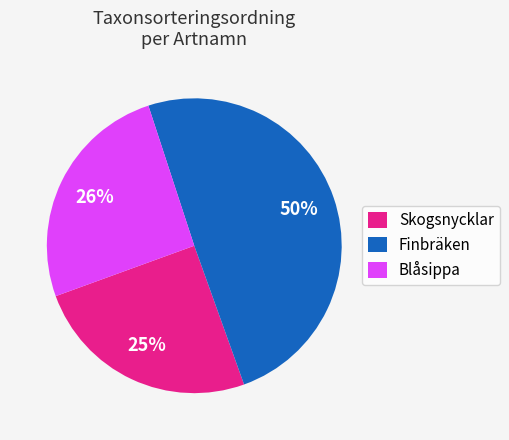

Combined, do Blåsippa and Skogsnycklar account for over 50%?

Yes